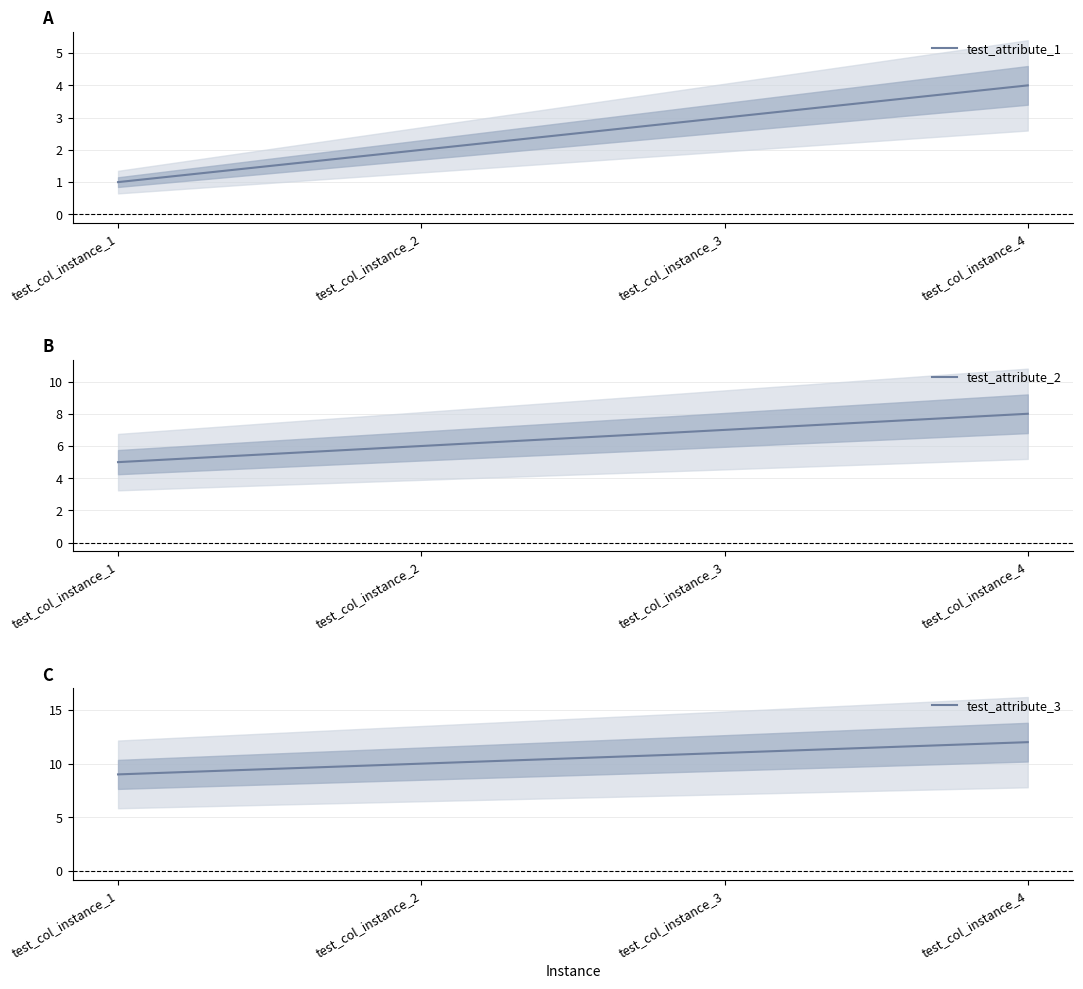

At how many categories does at least one series exceed 11?

1